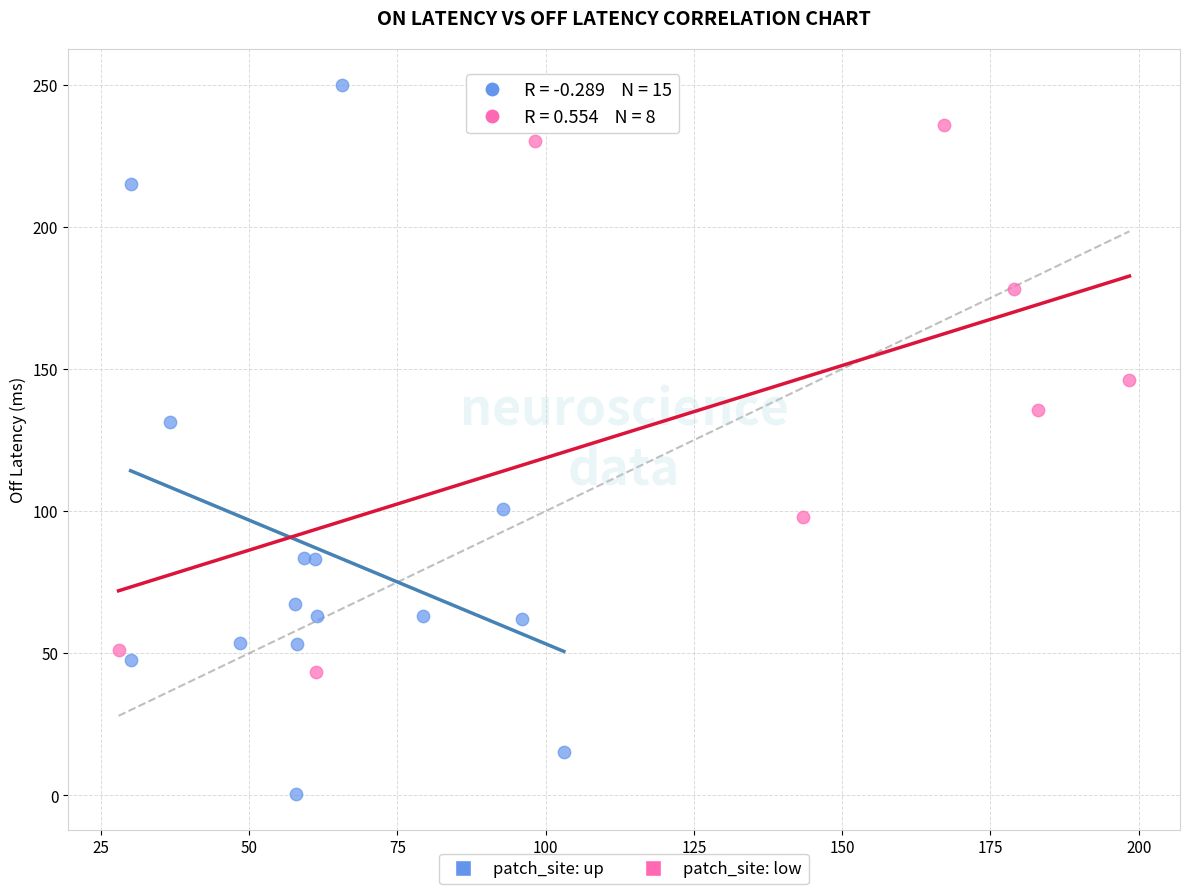

Which series reaches the minimum Y coordinate?

patch_site: up